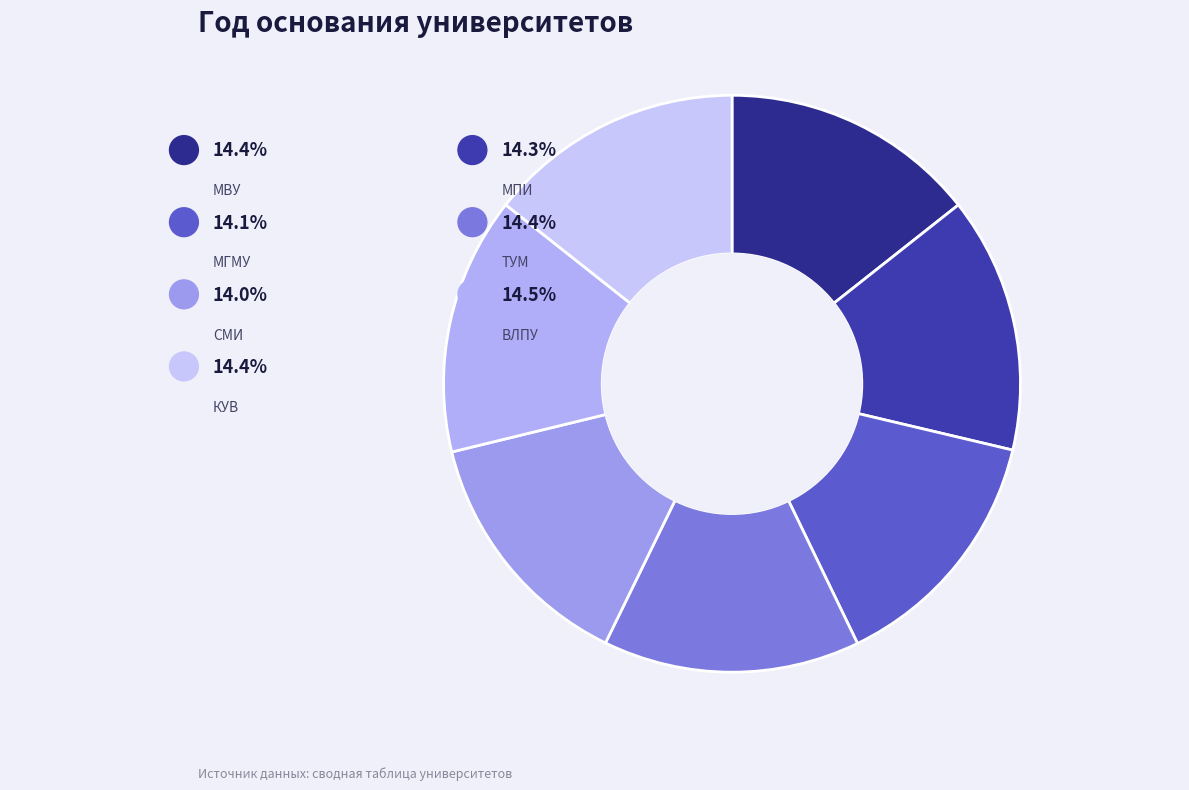

To the nearest percent, what portion does ТУМ (MEDICINE) represent?

14%